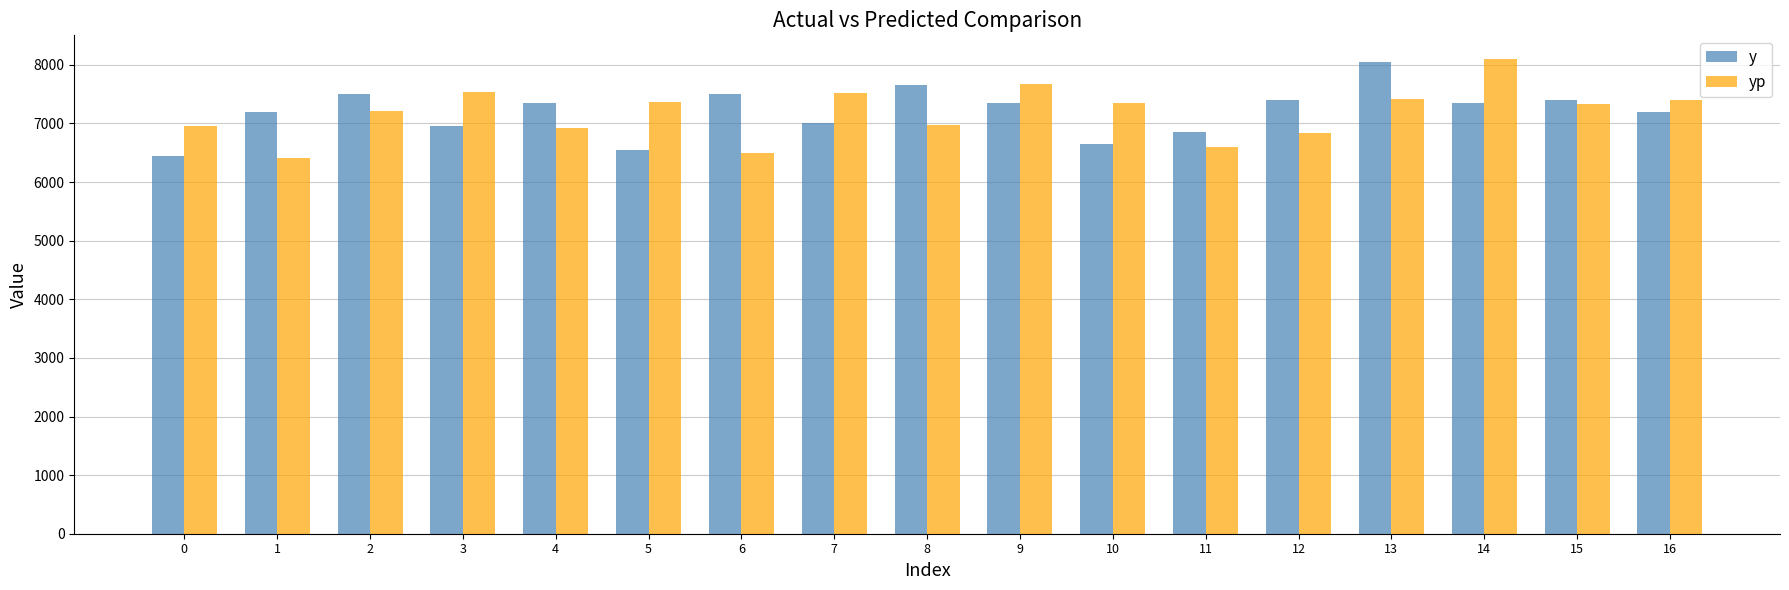

What is the greatest value displayed?

8098.4